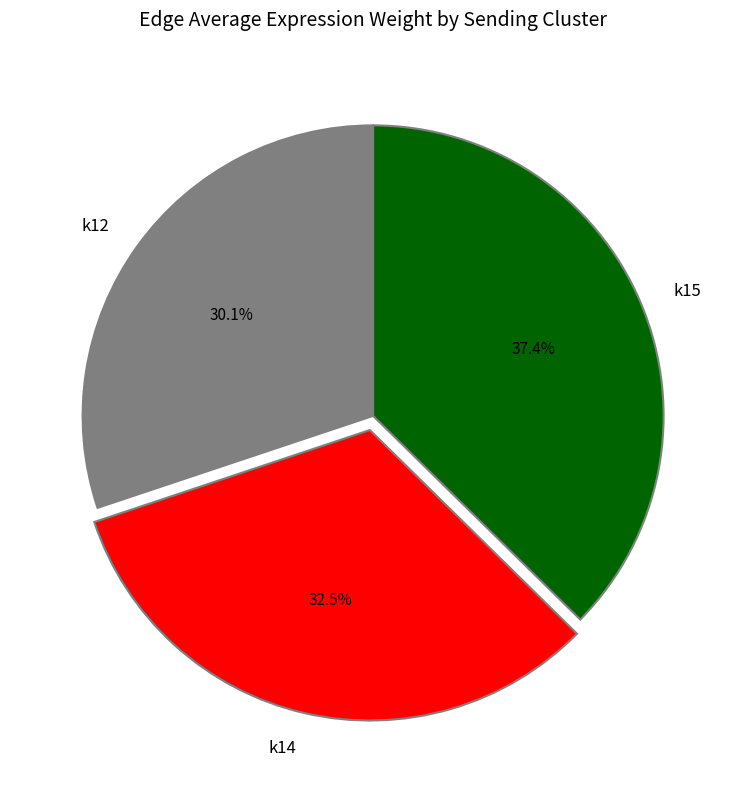

The k12 slice represents 20% of the pie. True or false?

False